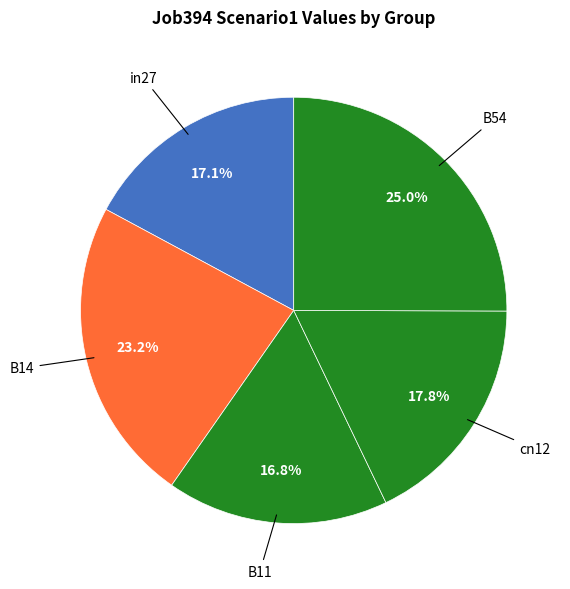

How many segments does this pie chart have?

5